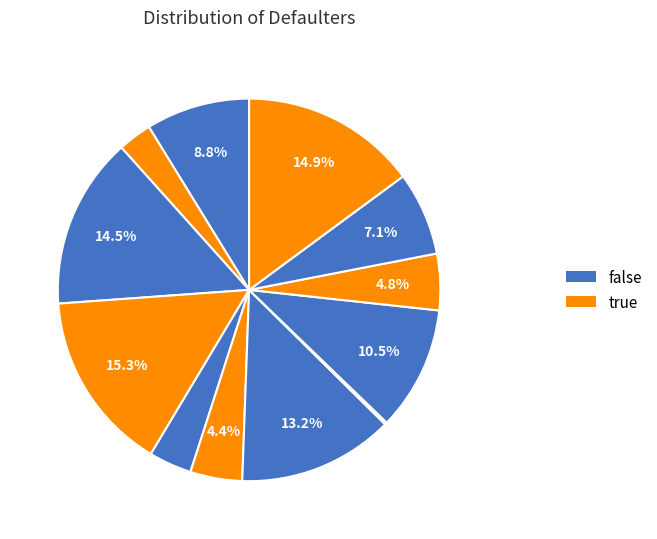

Is there any slice that represents more than half of the pie?

No